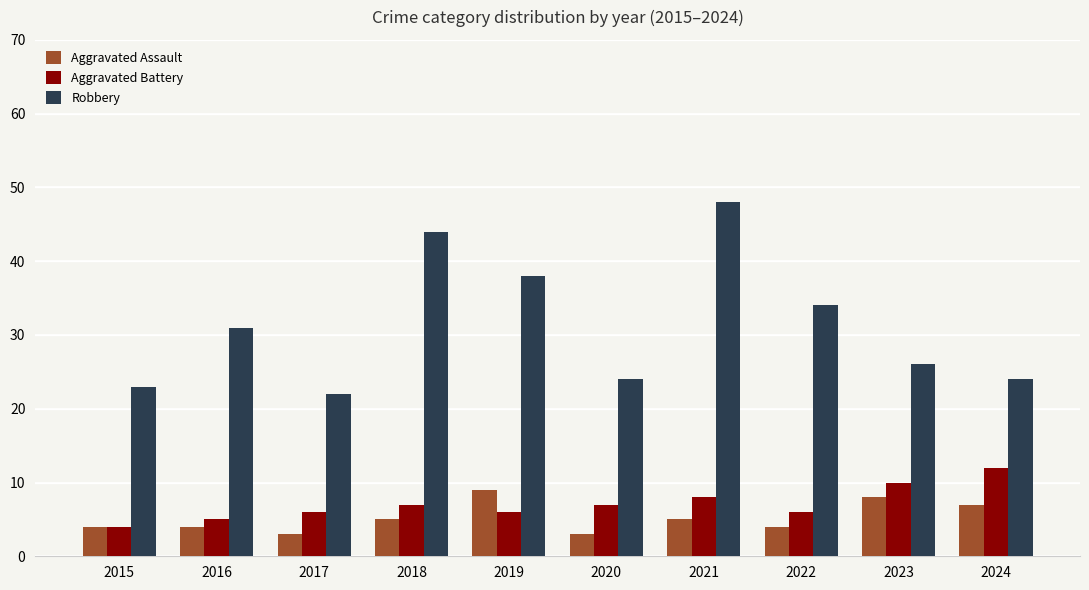

Rank the series by their maximum value, from highest to lowest.

Robbery, Aggravated Battery, Aggravated Assault